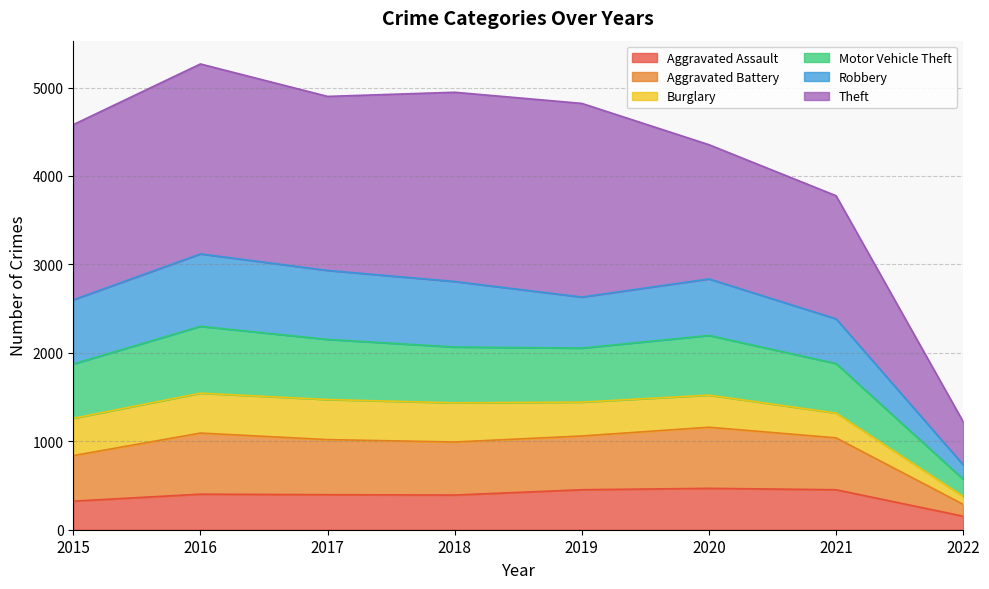

At which label does Aggravated Assault reach its minimum?

2022